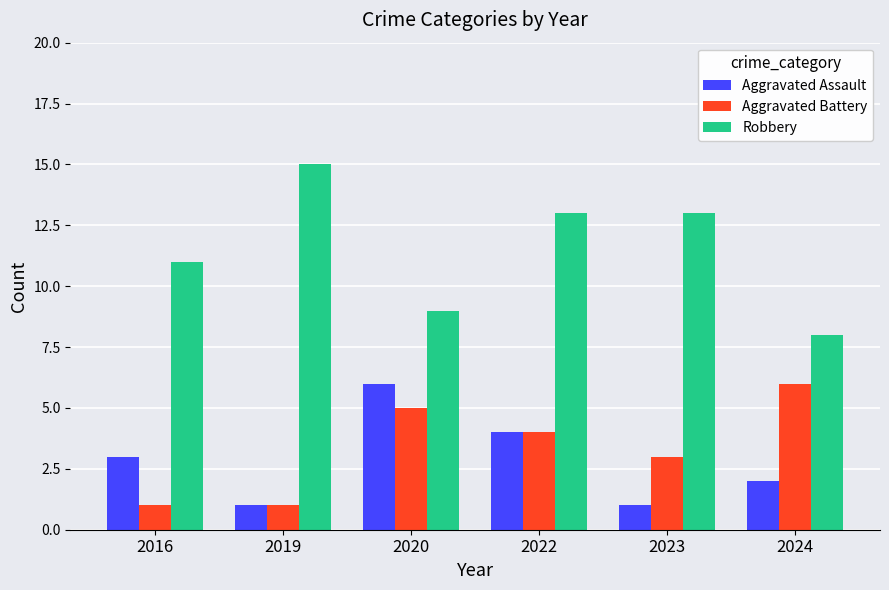

Where is Aggravated Battery nearest to the value 3?

2023